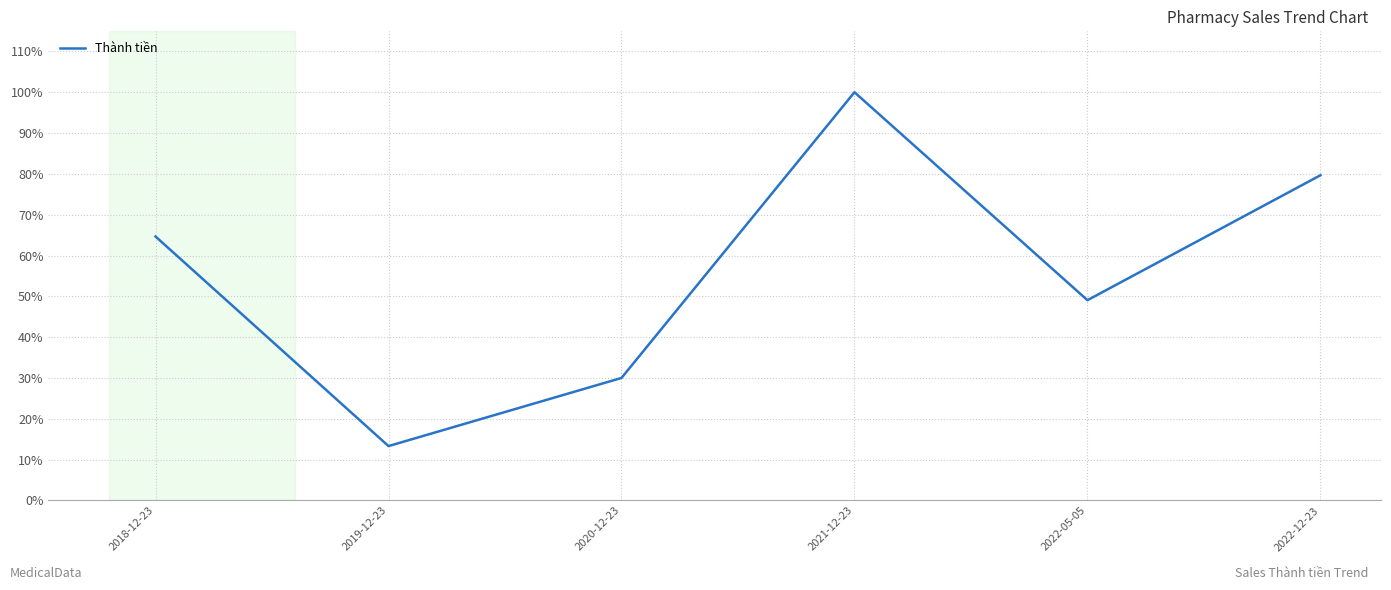

What is the change in value from 2019-12-23 to 2022-05-05?

+35.7